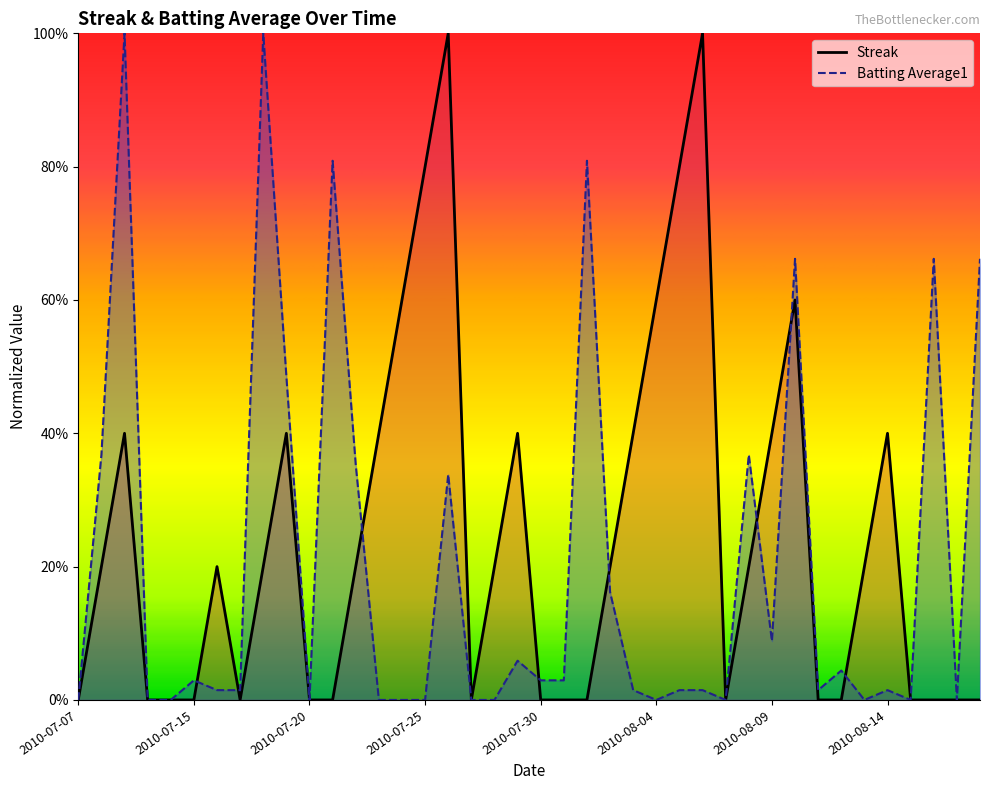

How many intersections are there between Batting Average1 and Streak?

8